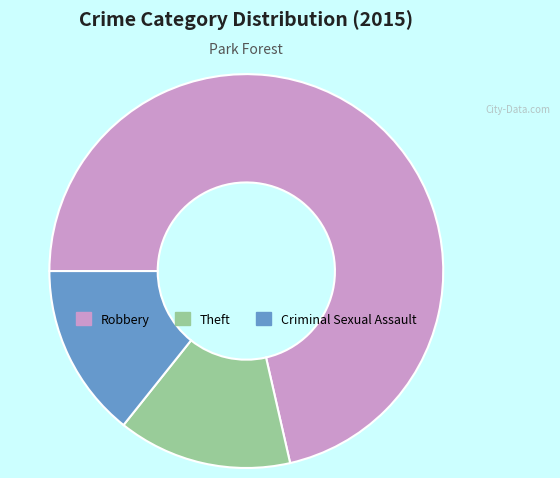

Which has a higher value, Robbery or Criminal Sexual Assault?

Robbery